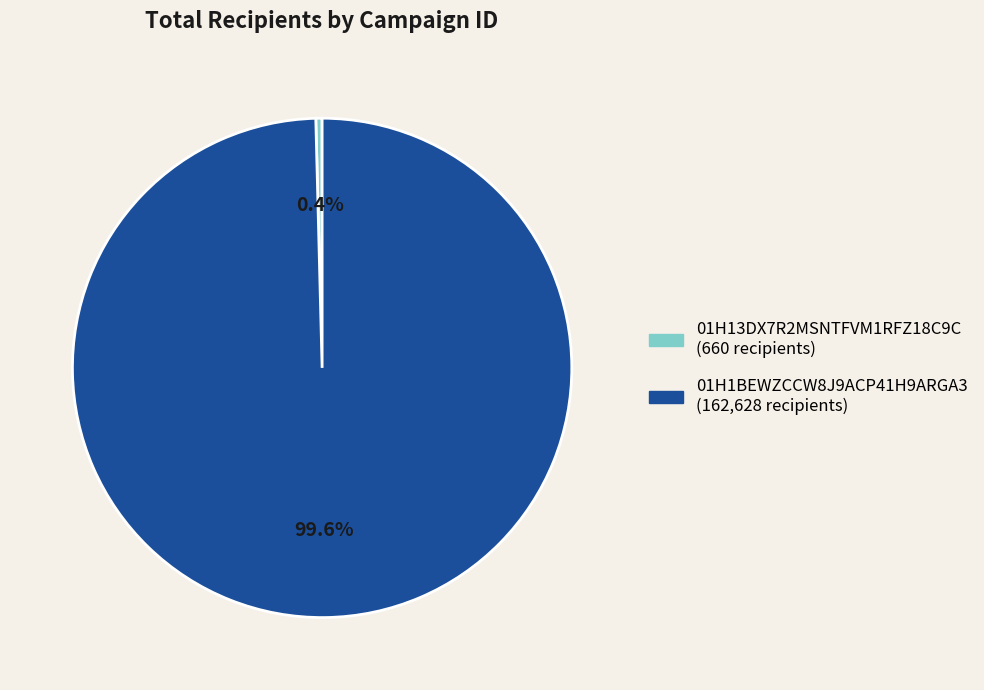

How many slices are in this pie chart?

2